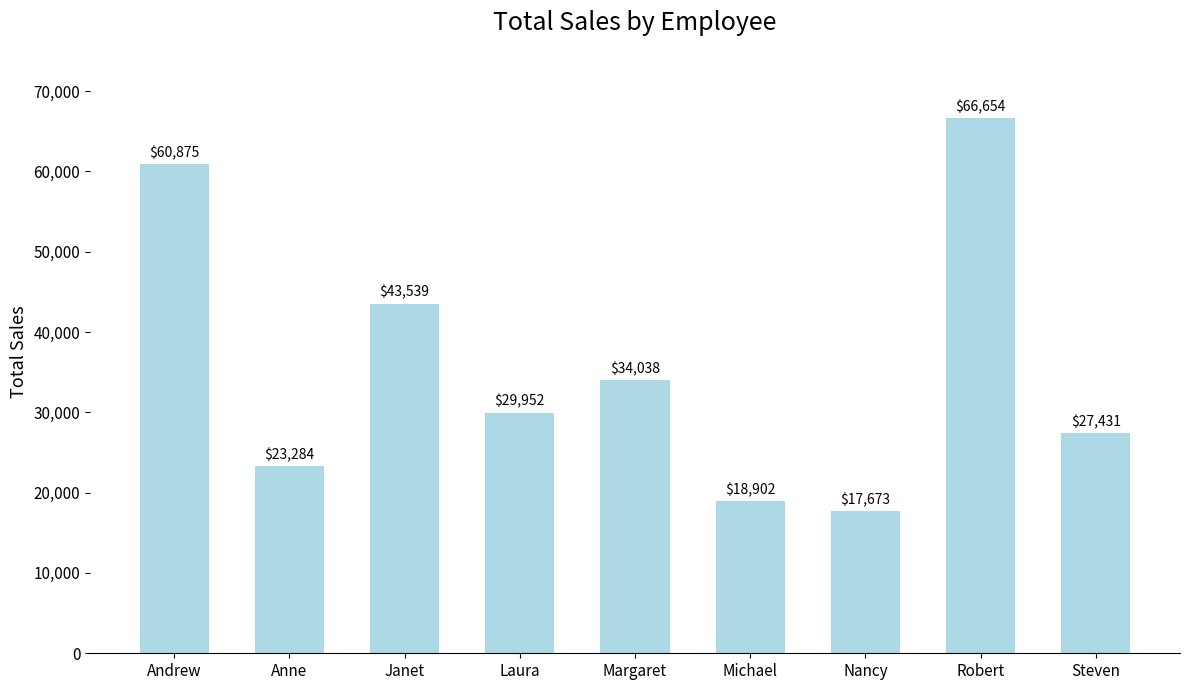

True or false: the data shows 46737.8 at Steven.

False